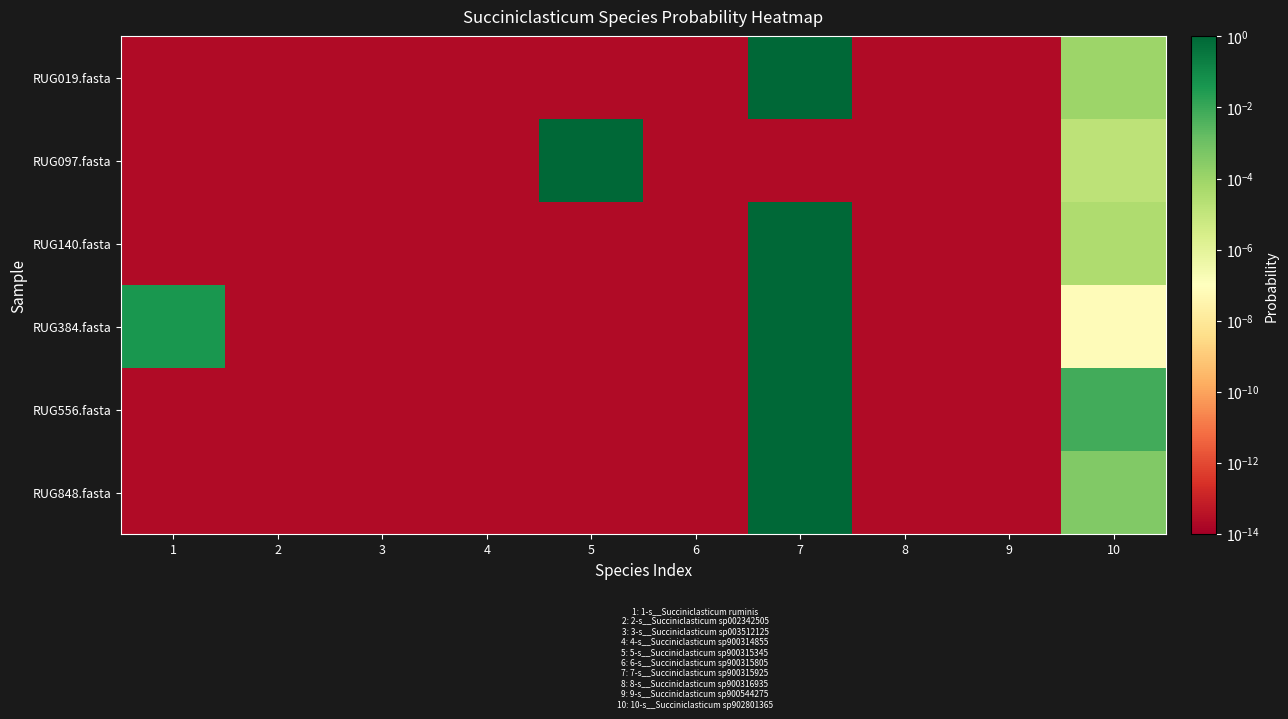

Which series has the largest total across all categories?

RUG019.fasta